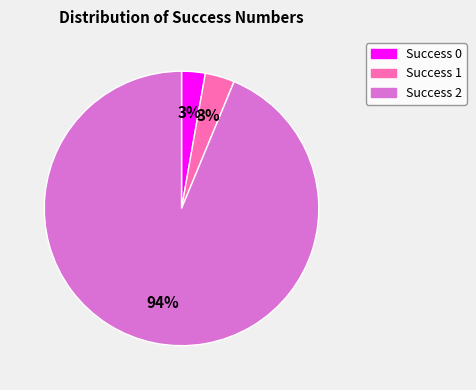

Is there any slice that represents more than half of the pie?

Yes